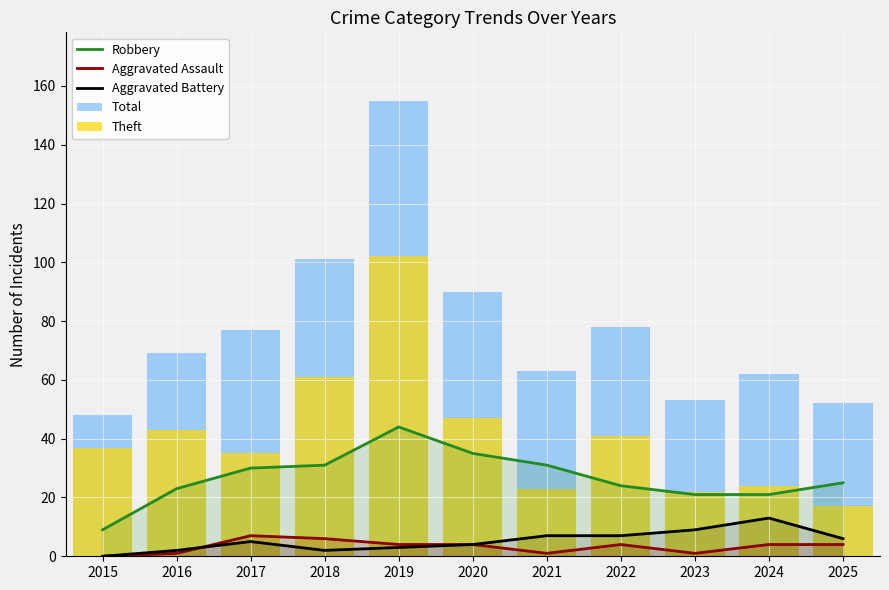

What is the total value across all series at 2024?

124